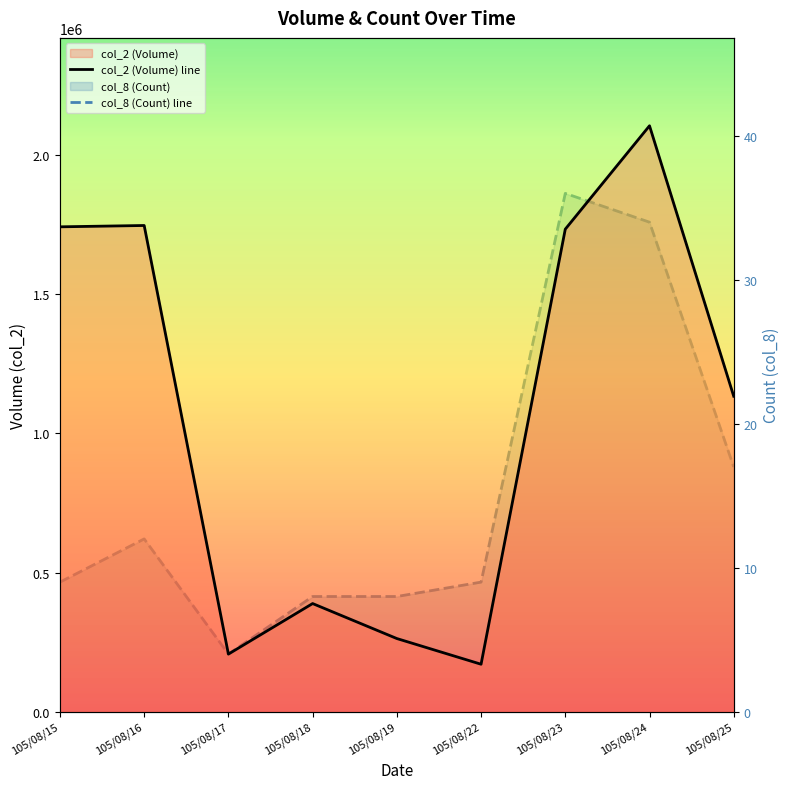

What is the difference between the highest and lowest values at 105/08/25?

1133873